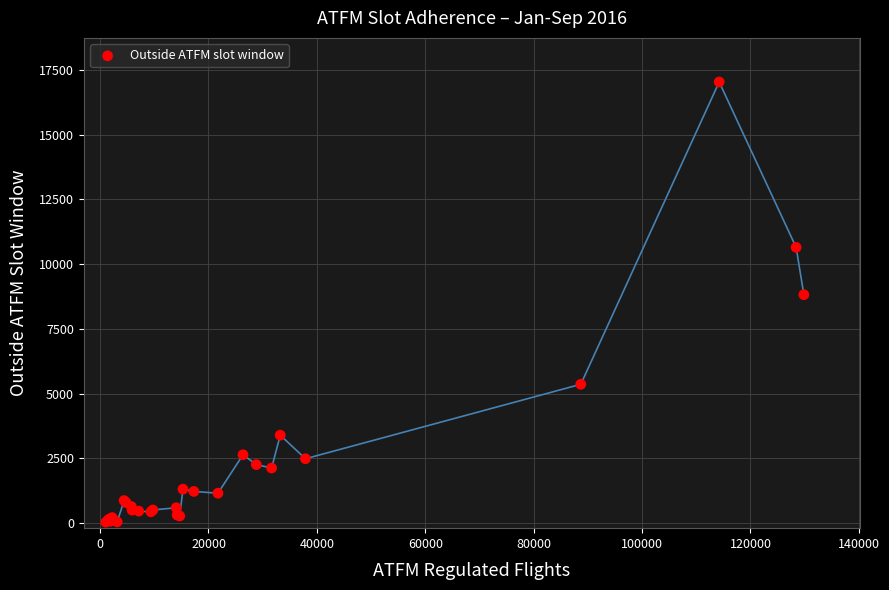

What Y value in the scatter plot is closest to 8530?

8816